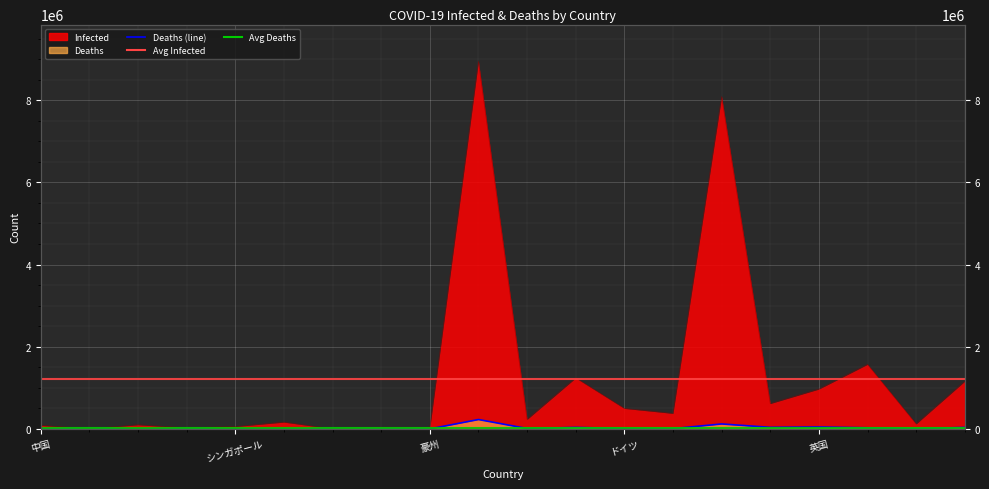

What is the difference between the maximum and second lowest values in the Deaths series?

228597